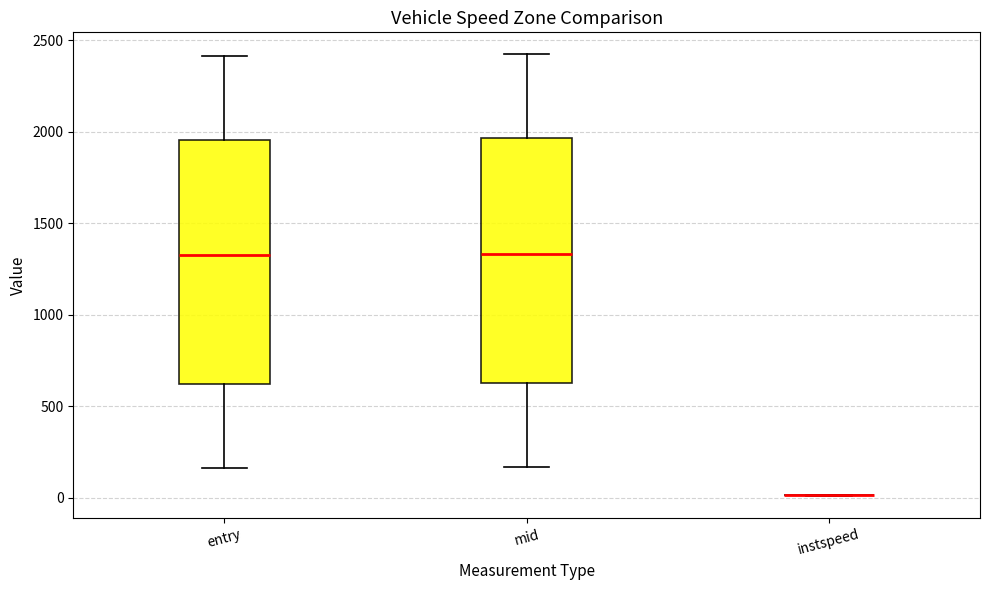

Reading left to right, transcribe this box plot: for each box, give where its median line is, the range the box spans, and where its two whiskers end, as read against the y-axis. The values are not printed on the chart, so give them approximately, as read against the axis.

entry: median 1350, box 600 to 1950, whiskers 150 to 2400
mid: median 1350, box 600 to 1950, whiskers 150 to 2400
instspeed: box collapsed to a line at 0, whiskers 0 to 0